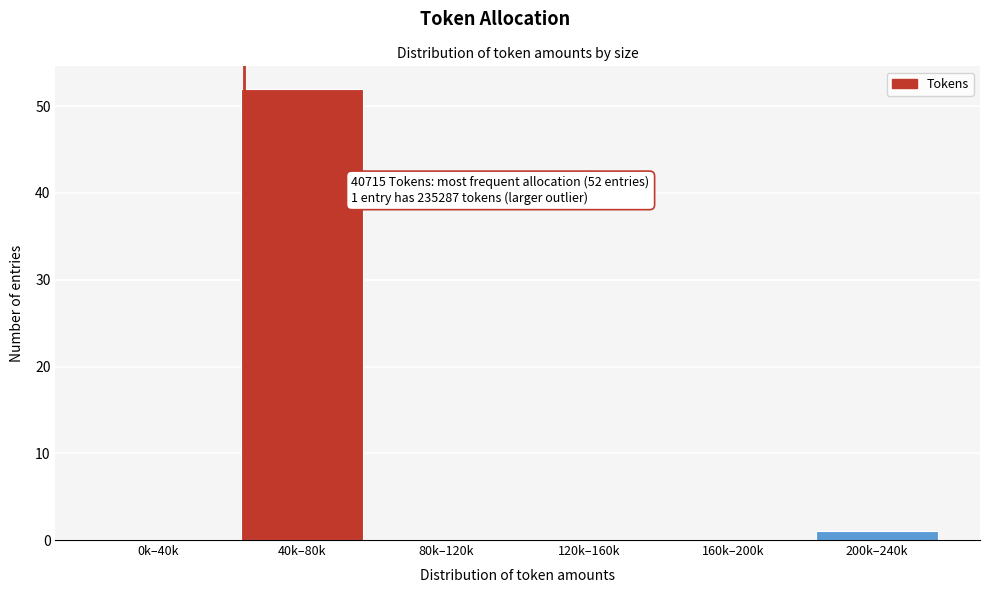

Reading right to left, transcribe all the data shown in this chart.

200k–240k=1	160k–200k=0	120k–160k=0	80k–120k=0	40k–80k=52	0k–40k=0